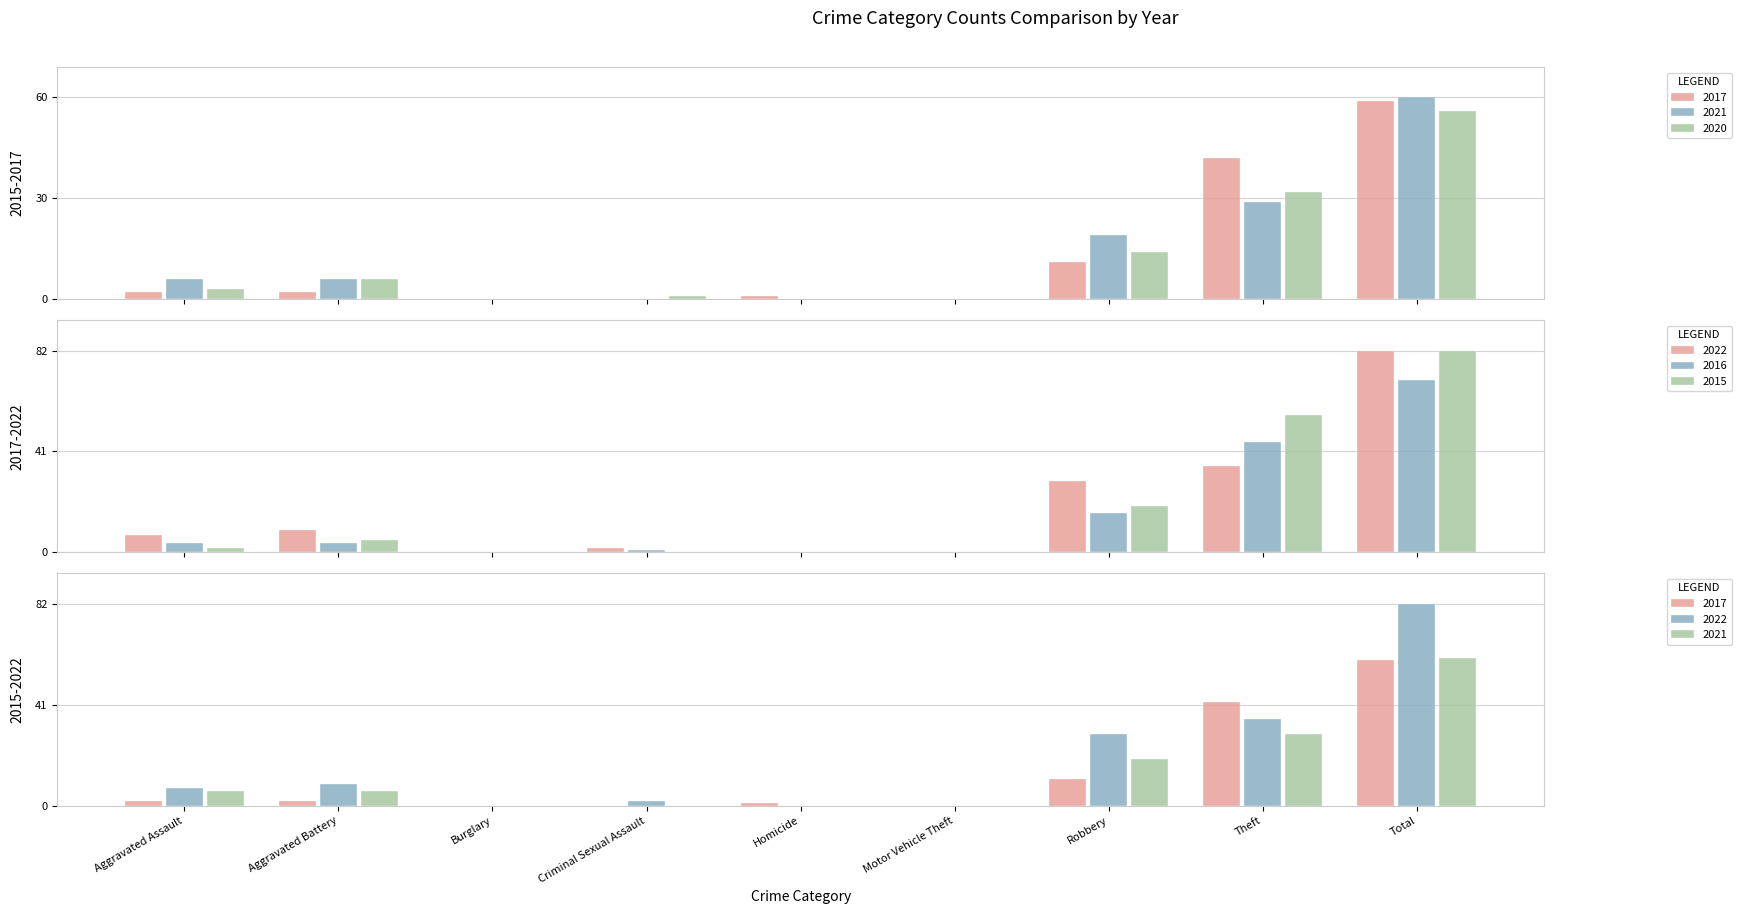

How many positive values does the 2017 series have?

6